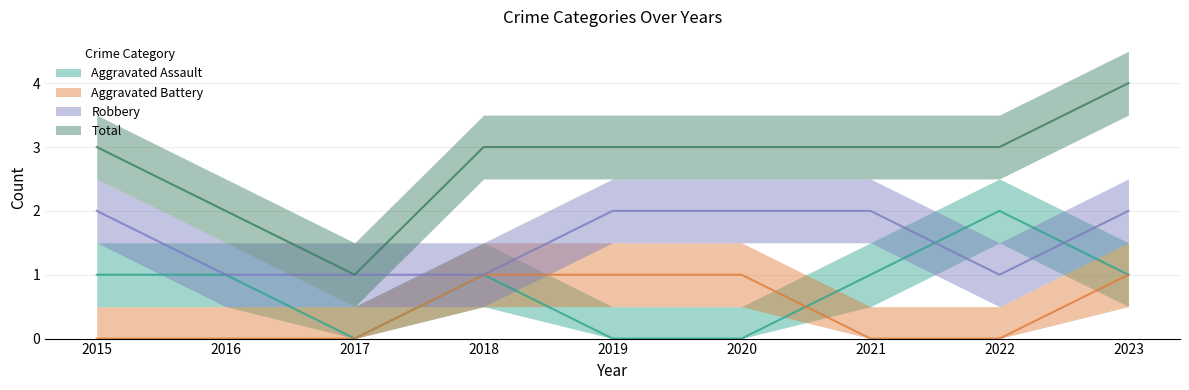

True or false: Aggravated Battery has more than 1 points higher than both neighbors.

False